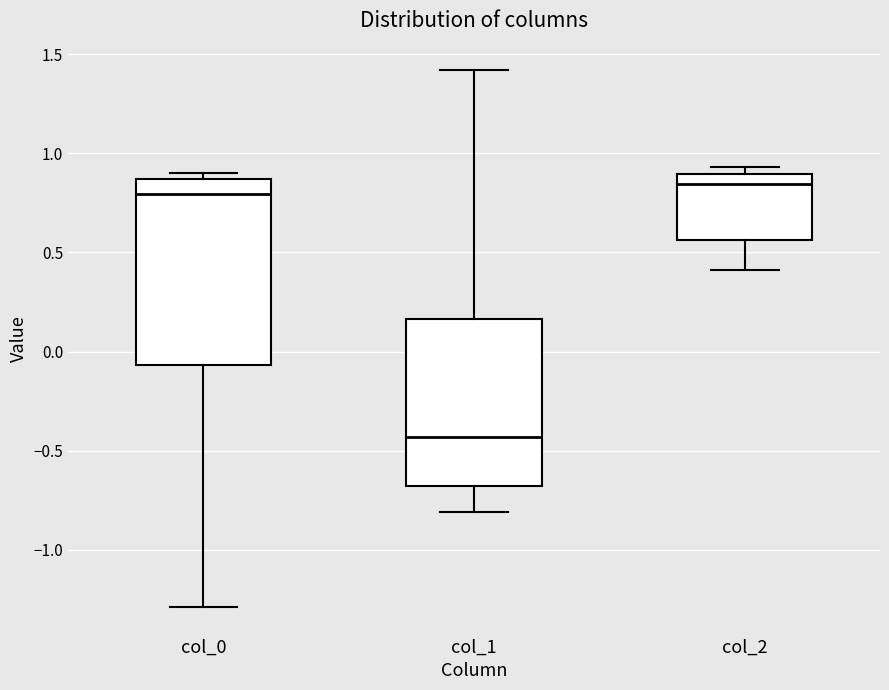

Where is the upper edge of the box for col_1 on the y-axis? The values are not printed on the chart, so give them approximately, as read against the axis.

0.15